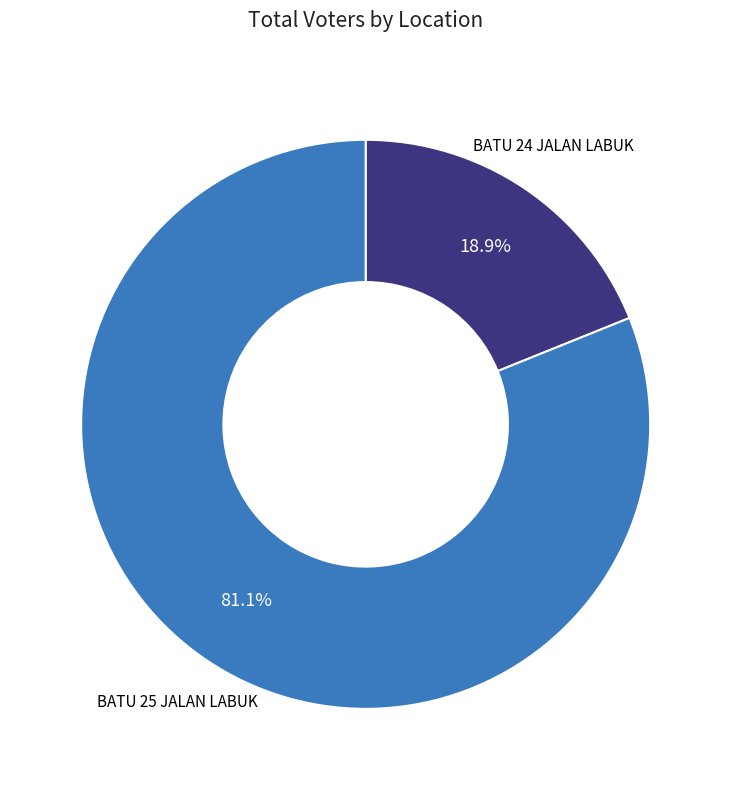

Is there any slice that represents more than half of the pie?

Yes